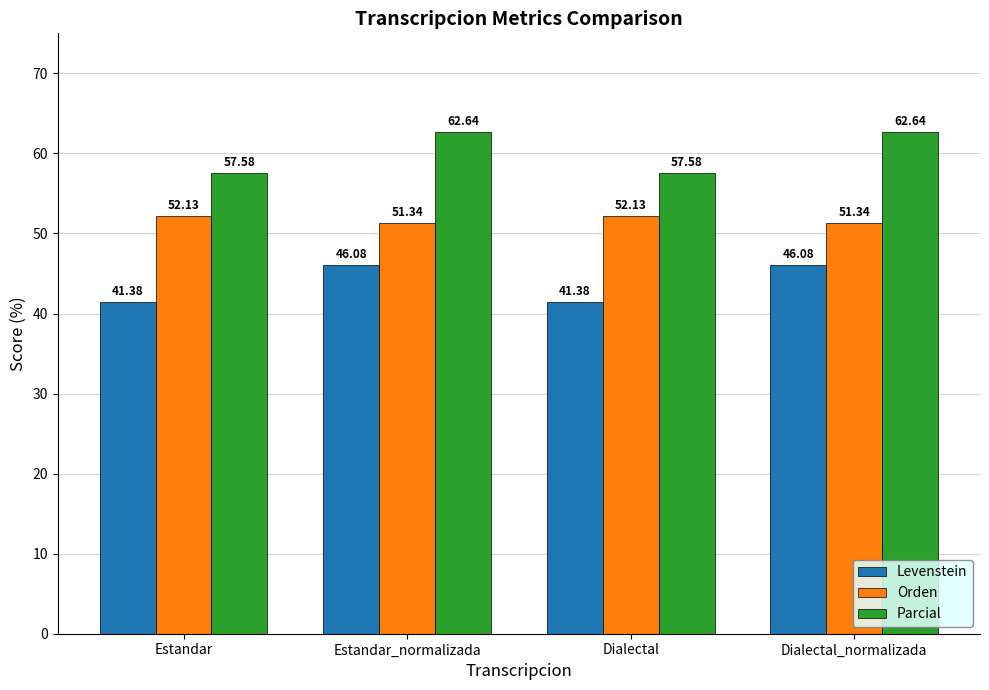

What are all the series names shown in the legend?

Levenstein, Orden, Parcial